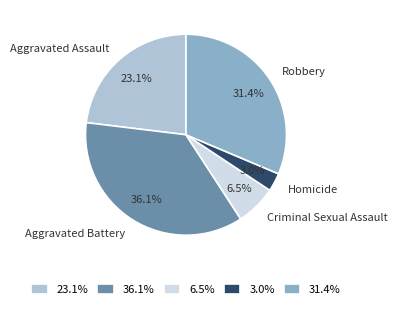

To the nearest percent, what is the difference between the Robbery and Aggravated Battery slice percentages?

5%